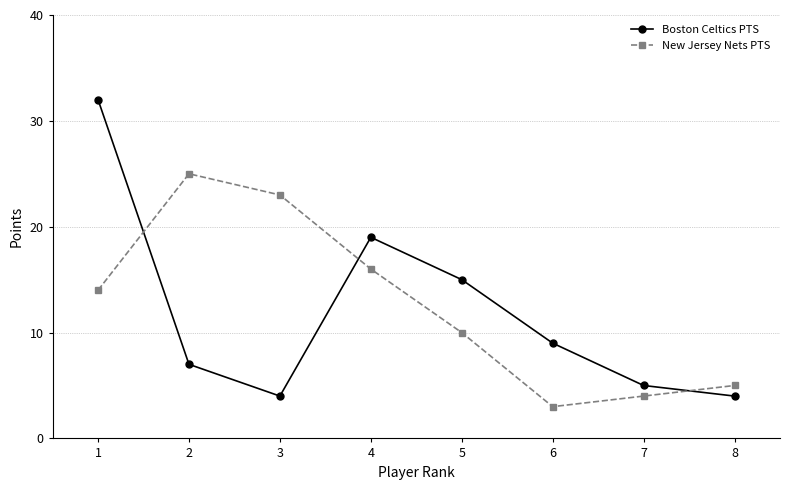

Between which two adjacent categories do New Jersey Nets PTS and Boston Celtics PTS first intersect?

1 and 2